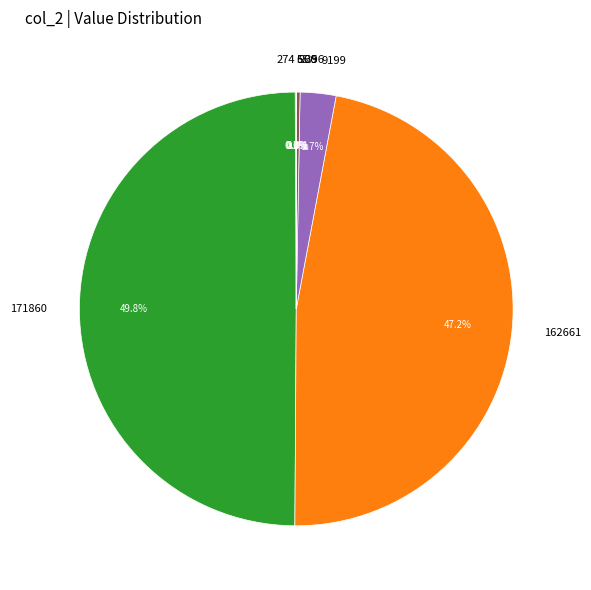

How much of the chart is everything except 9199?

97.3%